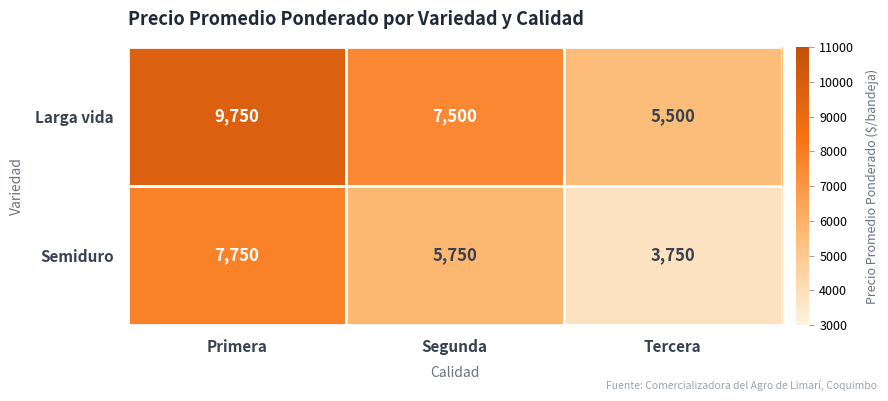

Which series has the largest range (max minus min)?

Larga vida